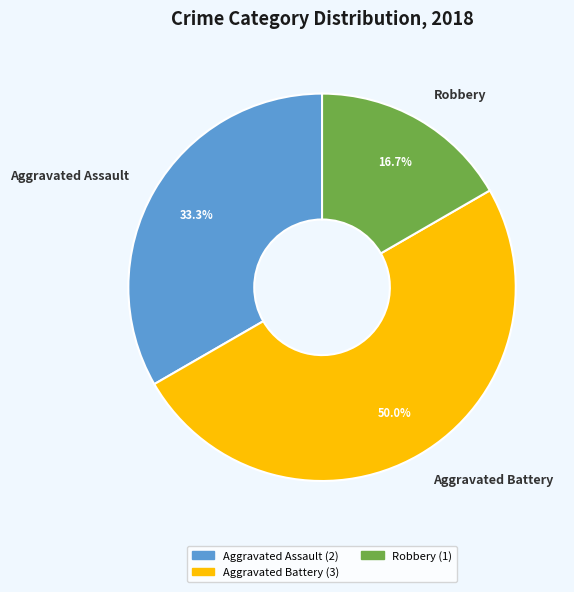

Which category has the biggest portion of the pie?

Aggravated Battery